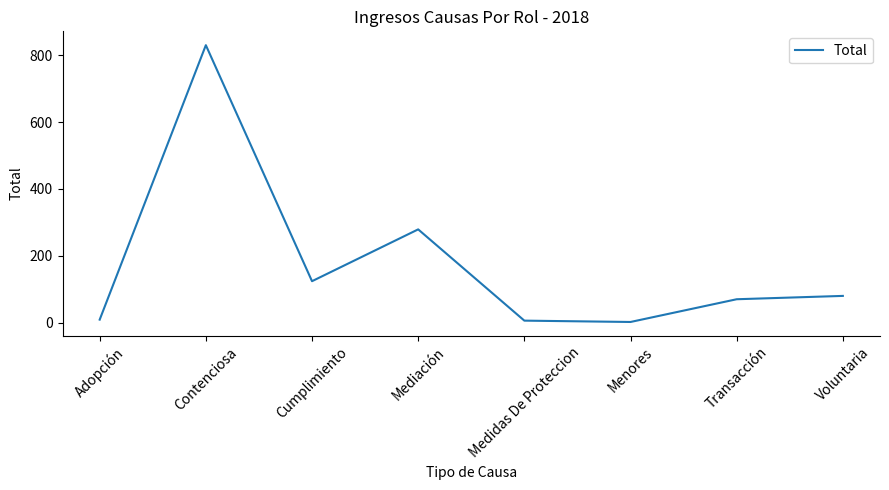

Is it true that the value at Contenciosa is 830?

True